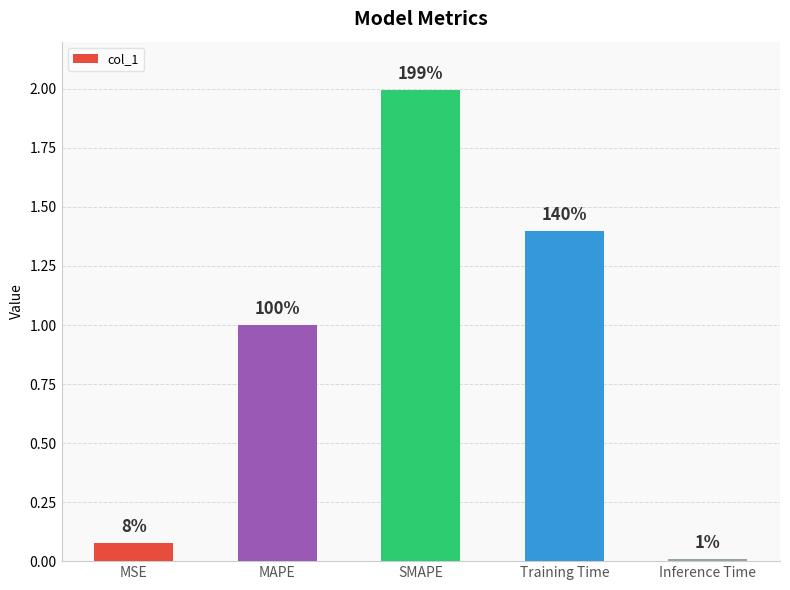

Reading left to right, list all the values displayed in this chart.

MSE=0.1	MAPE=1.0	SMAPE=2.0	Training Time=1.4	Inference Time=0.0